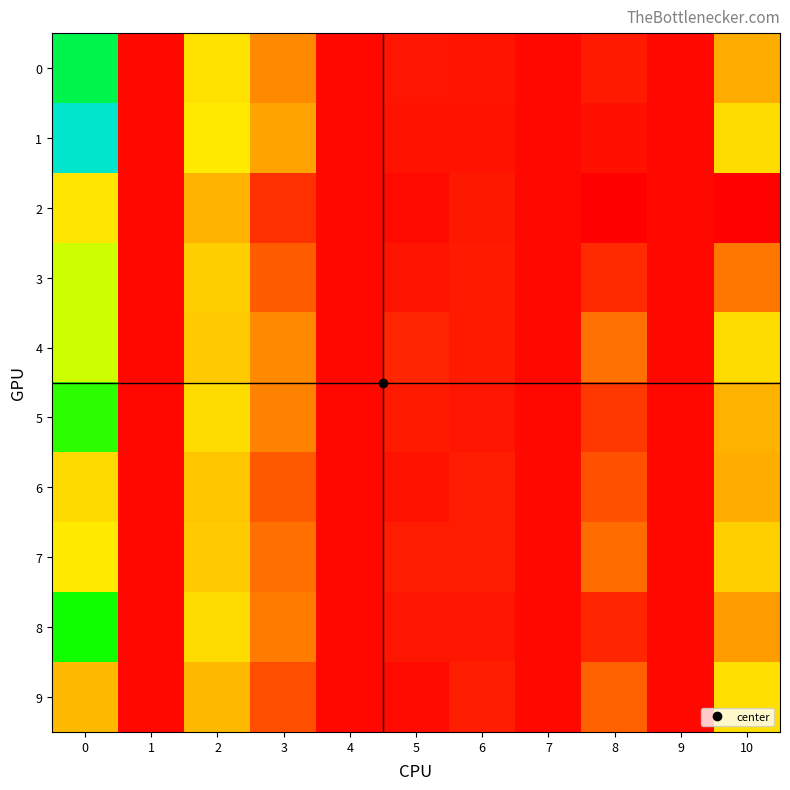

Which series has the largest total across all categories?

1